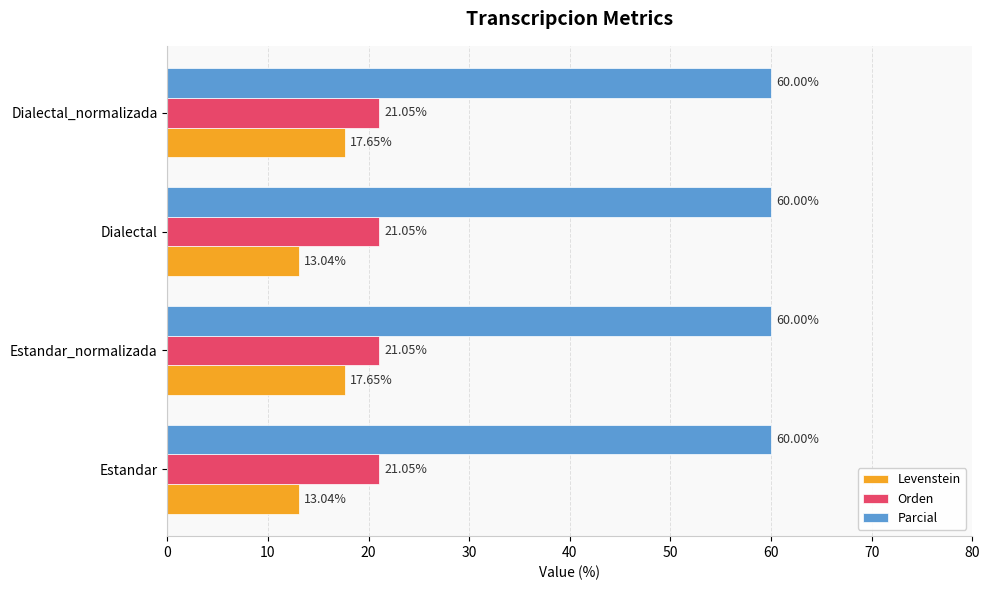

Which series has the largest range (max minus min)?

Levenstein